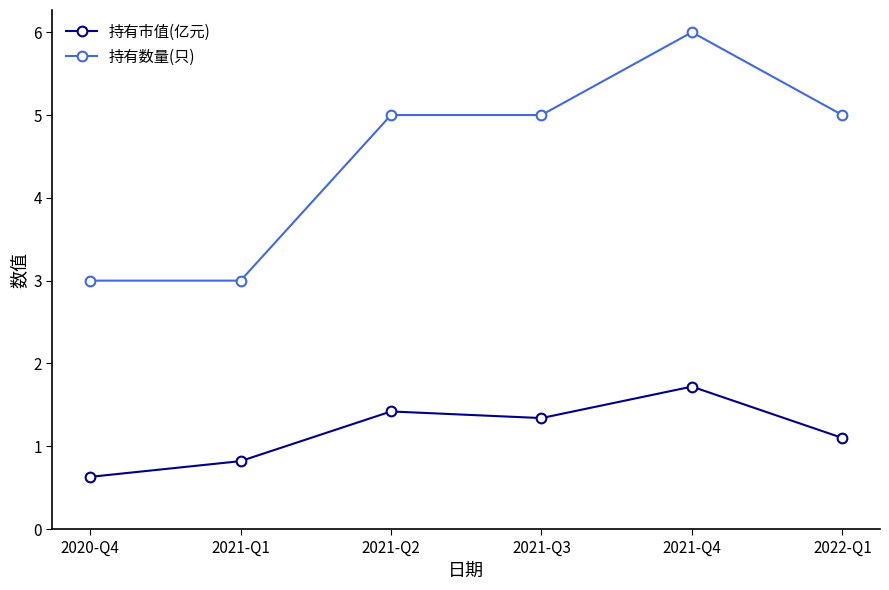

What is the value of the 持有数量(只) point at the 3rd from the left?

5.0